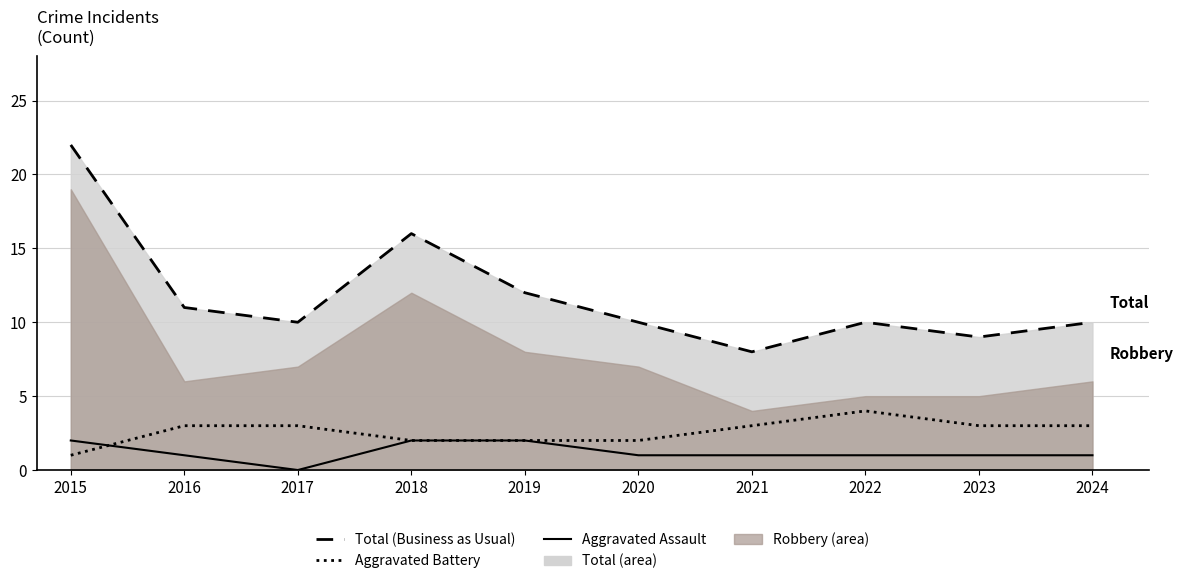

What is the maximum value shown in the chart?

22